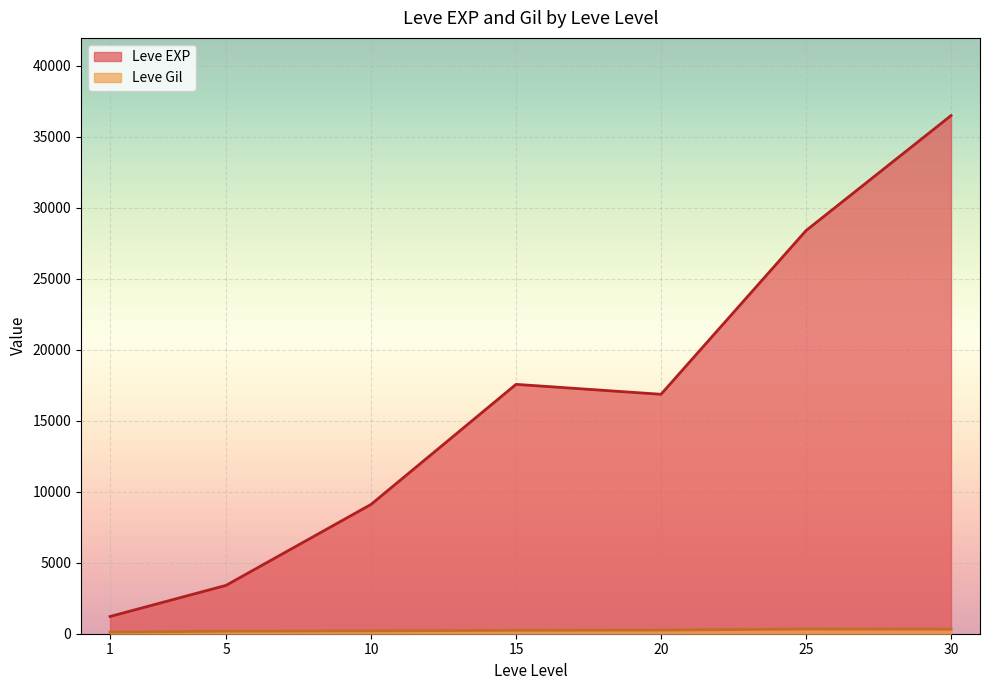

At which category is the sum across all series the highest?

30